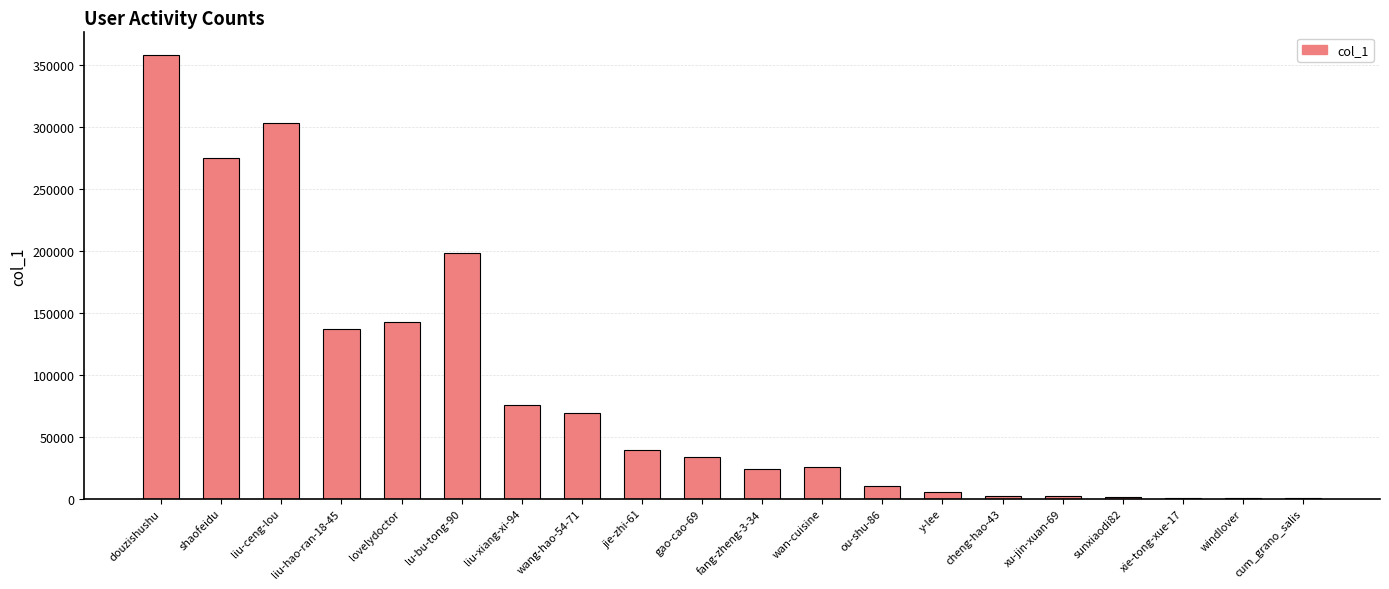

Is it true that the value at wan-cuisine is 25318?

True